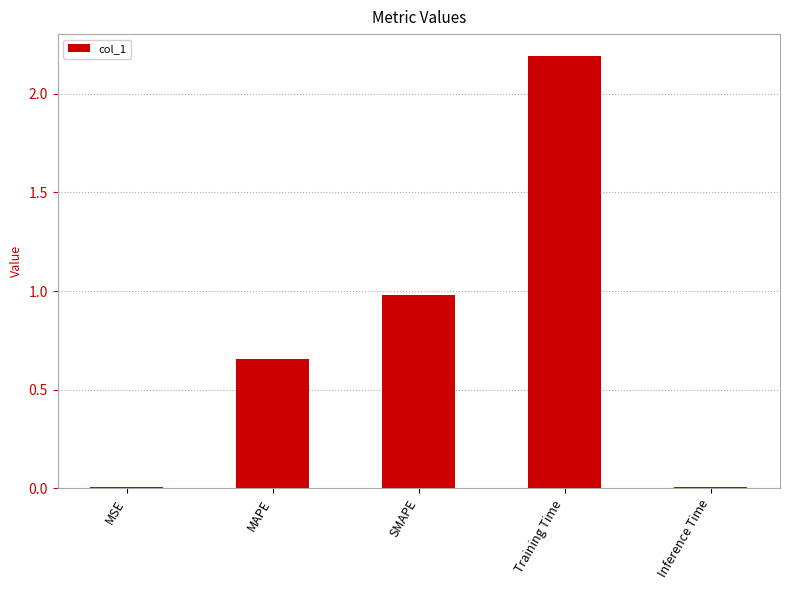

How many distinct data groups are displayed?

1